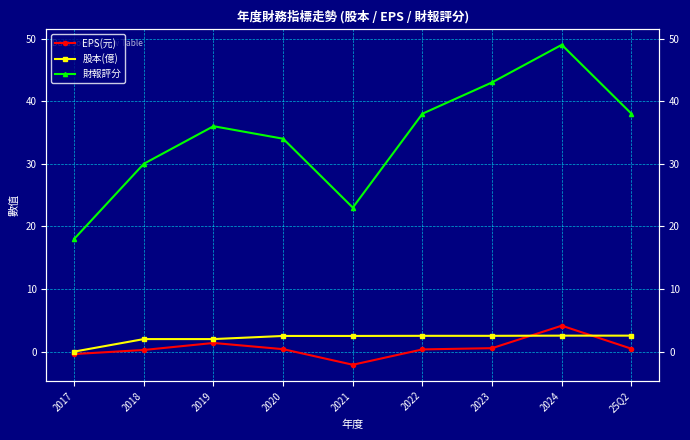

Which has a higher value, 2023 or 2019?

2019